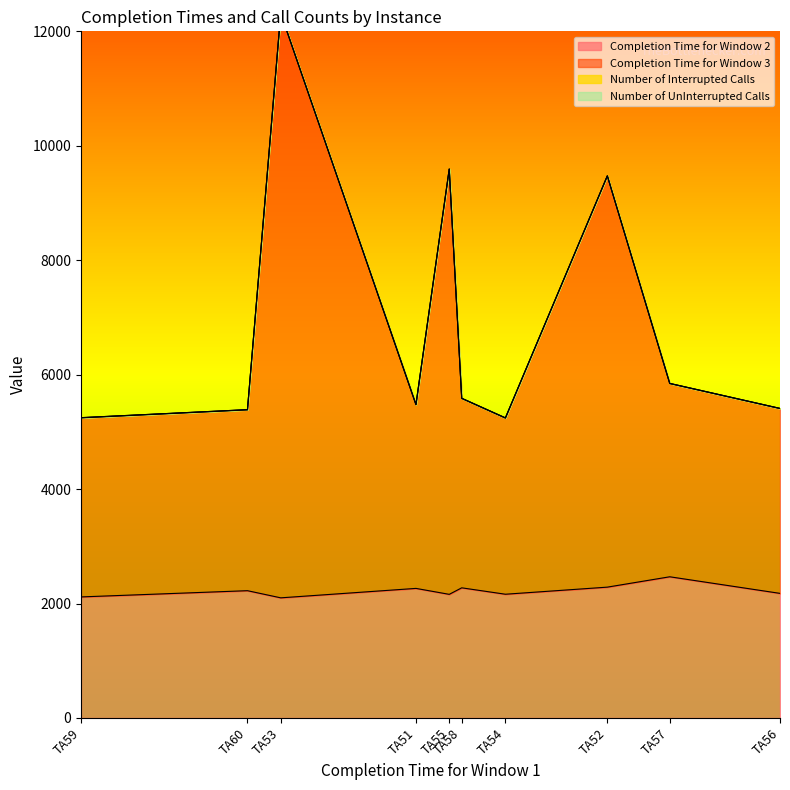

True or false: Number of Interrupted Calls and Completion Time for Window 2 intersect in this chart.

False